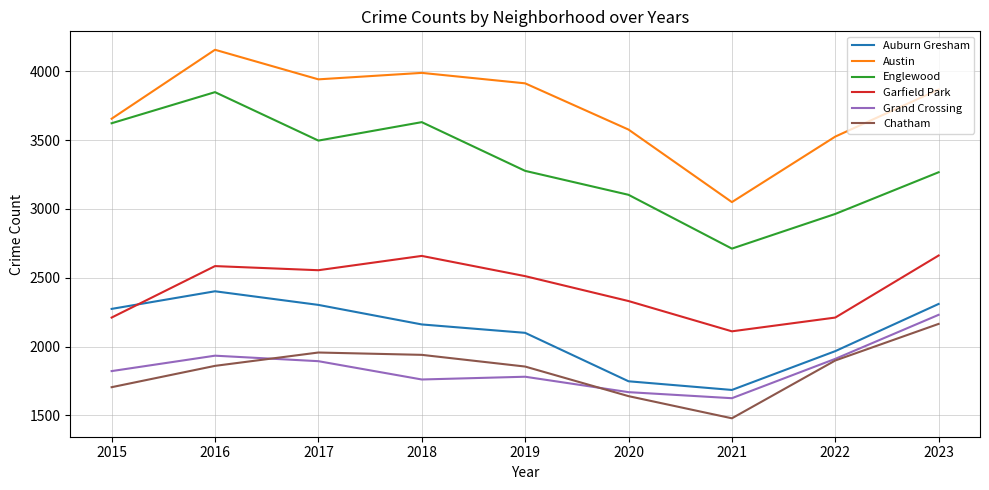

What is the difference between the Auburn Gresham values at 2018 and 2015?

113